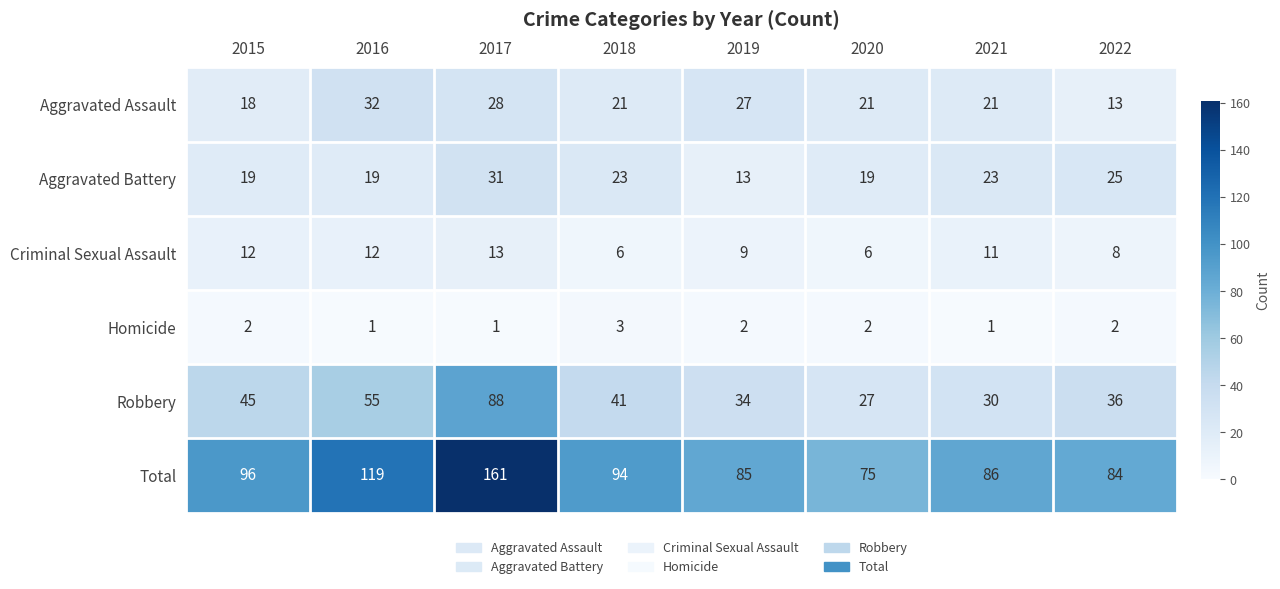

What value does the Aggravated Battery series have at 2017, to the nearest 5?

30